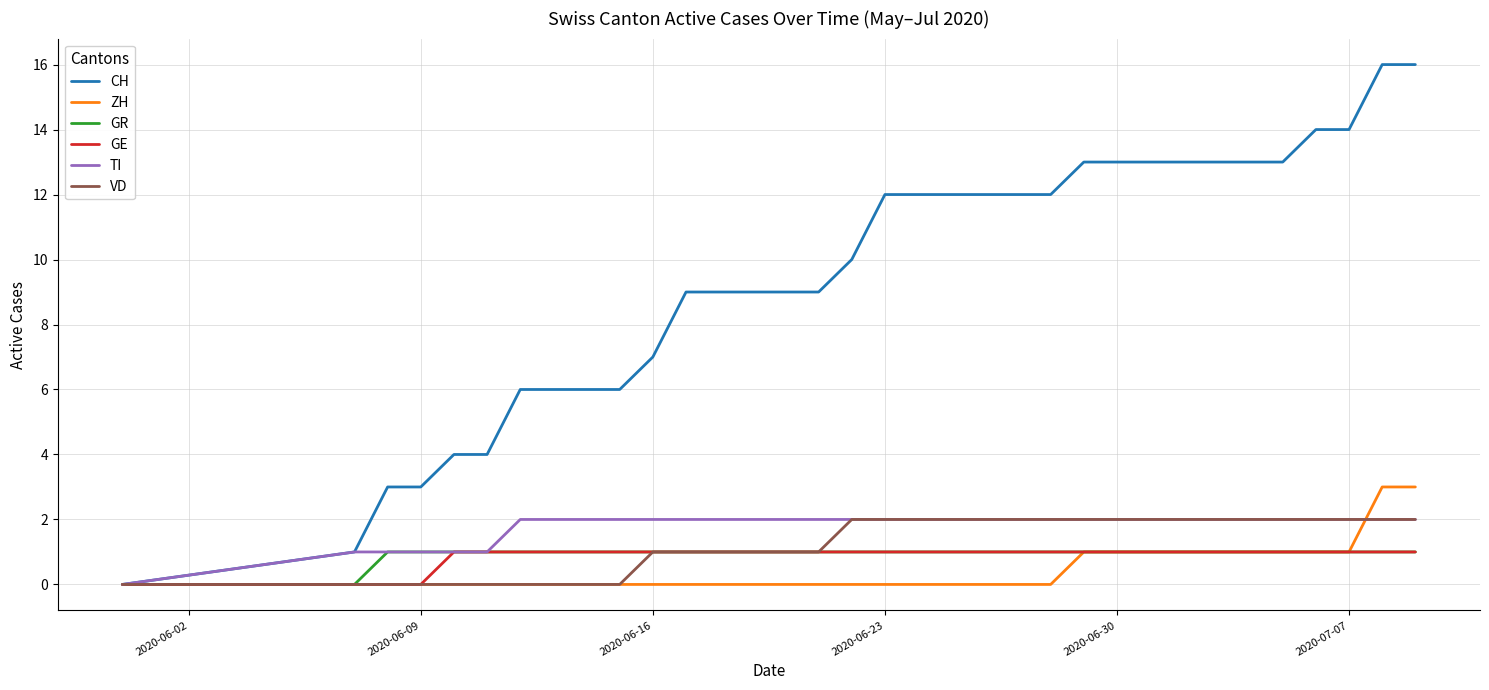

What is the highest value of the ZH series?

3